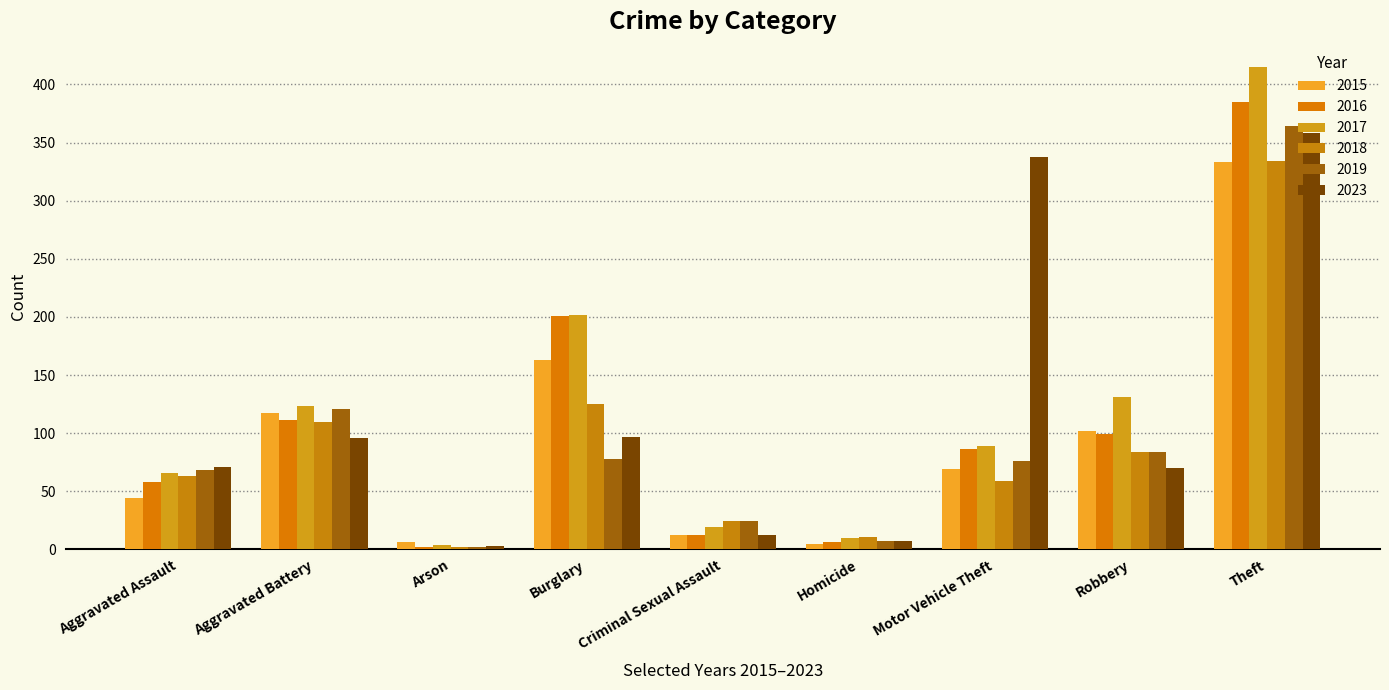

Reading left to right, list all the values displayed in this chart.

2015: Aggravated Assault=44	Aggravated Battery=117	Arson=6	Burglary=163	Criminal Sexual Assault=12	Homicide=5	Motor Vehicle Theft=69	Robbery=102	Theft=333
2016: Aggravated Assault=58	Aggravated Battery=111	Arson=2	Burglary=201	Criminal Sexual Assault=12	Homicide=6	Motor Vehicle Theft=86	Robbery=99	Theft=385
2017: Aggravated Assault=66	Aggravated Battery=123	Arson=4	Burglary=202	Criminal Sexual Assault=19	Homicide=10	Motor Vehicle Theft=89	Robbery=131	Theft=415
2018: Aggravated Assault=63	Aggravated Battery=110	Arson=2	Burglary=125	Criminal Sexual Assault=24	Homicide=11	Motor Vehicle Theft=59	Robbery=84	Theft=334
2019: Aggravated Assault=68	Aggravated Battery=121	Arson=2	Burglary=78	Criminal Sexual Assault=24	Homicide=7	Motor Vehicle Theft=76	Robbery=84	Theft=364
2023: Aggravated Assault=71	Aggravated Battery=96	Arson=3	Burglary=97	Criminal Sexual Assault=12	Homicide=7	Motor Vehicle Theft=338	Robbery=70	Theft=358